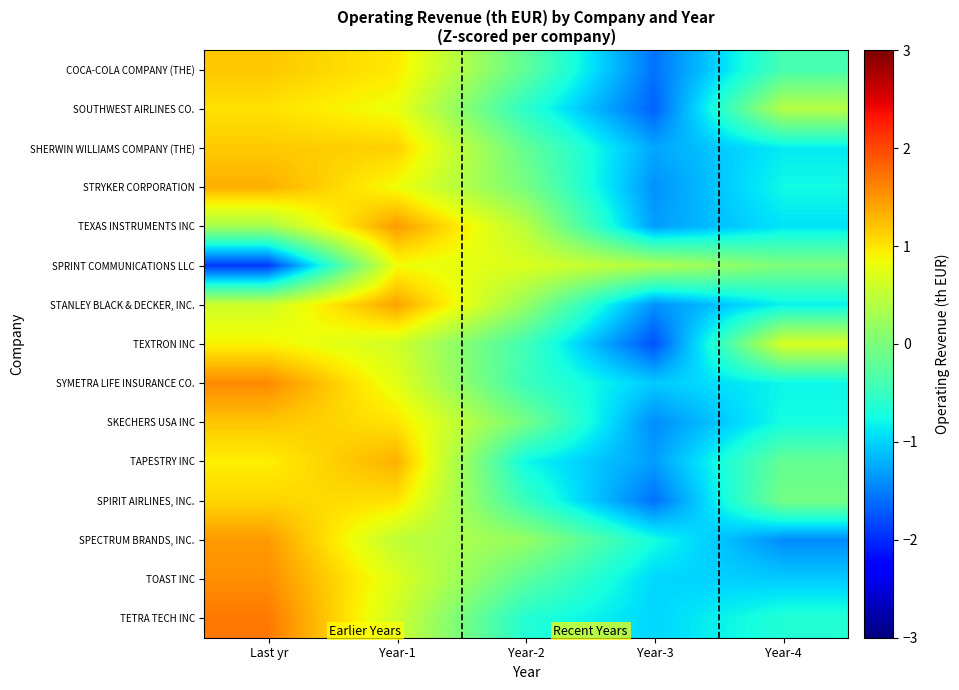

What is the spread (max minus min) of values at Last yr?

3.6